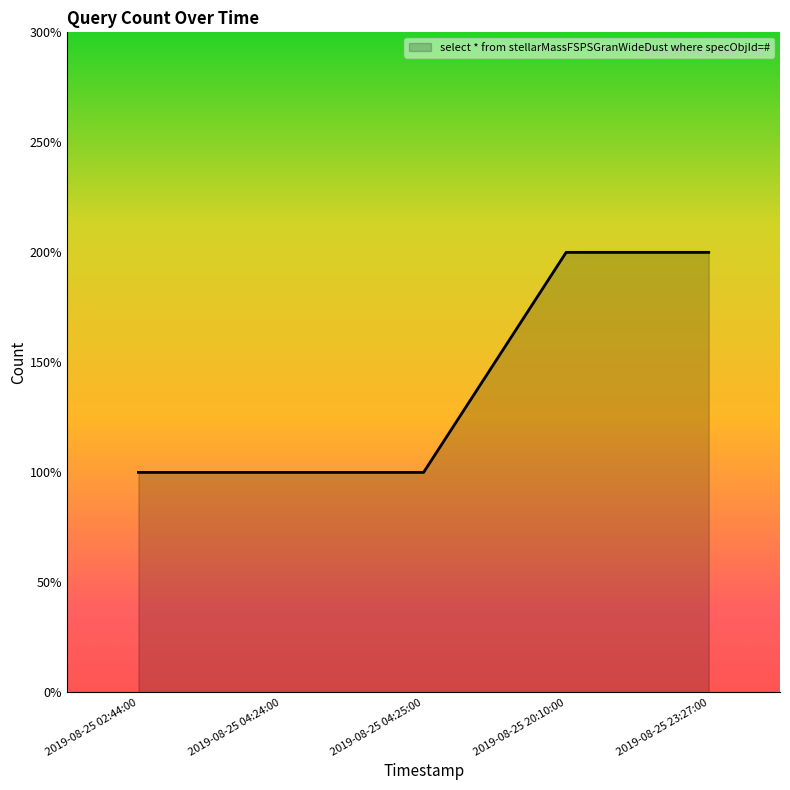

What is the label of the 4th point from the left?

2019-08-25 20:10:00